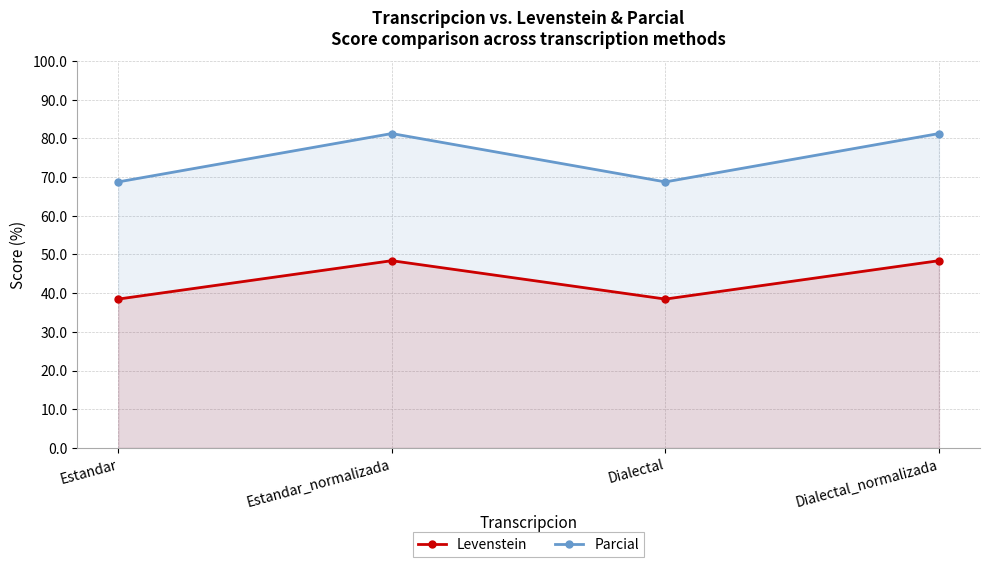

True or false: Levenstein and Parcial intersect in this chart.

False